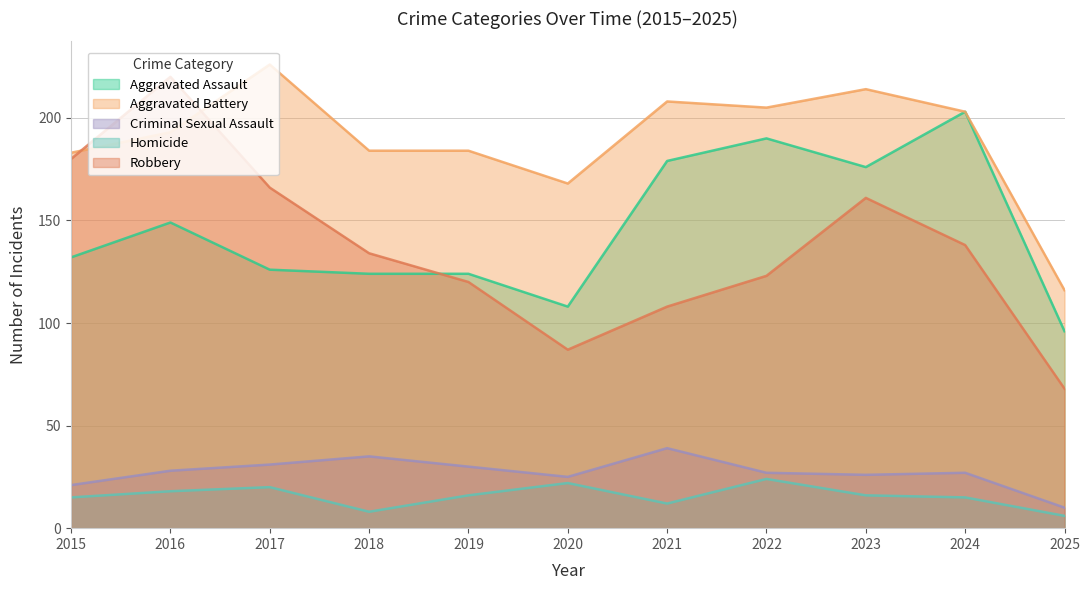

True or false: Criminal Sexual Assault and Aggravated Battery intersect in this chart.

False